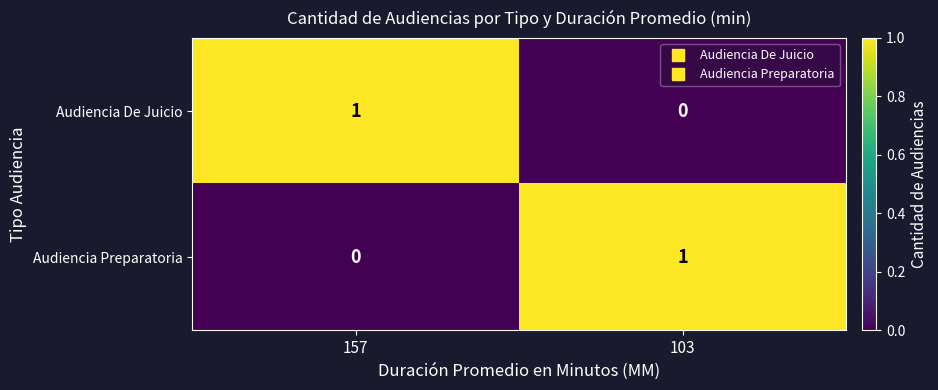

Reading right to left, what are all the values shown in this chart?

Audiencia De Juicio: 103=0	157=1
Audiencia Preparatoria: 103=1	157=0